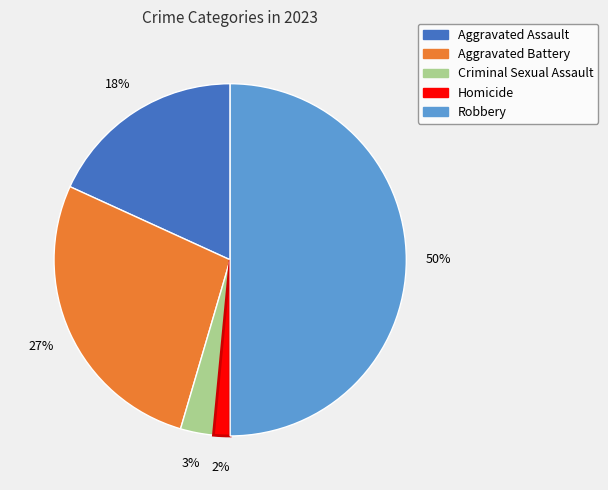

What is the smallest slice in the pie chart?

Homicide